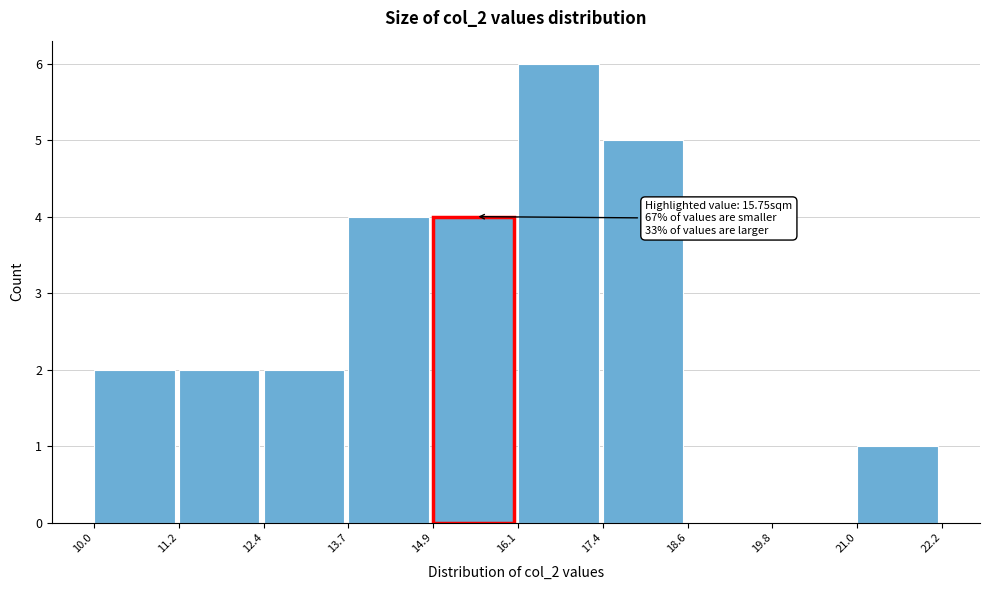

Over which range of the x-axis is the bar tallest?

16.1 to 17.4